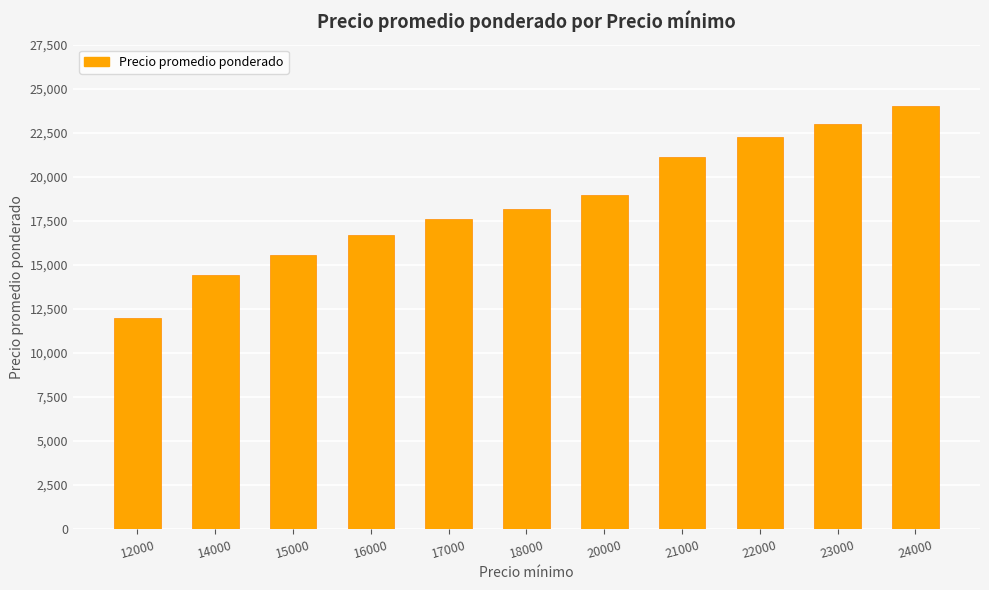

Does the chart contain stacked bars?

No